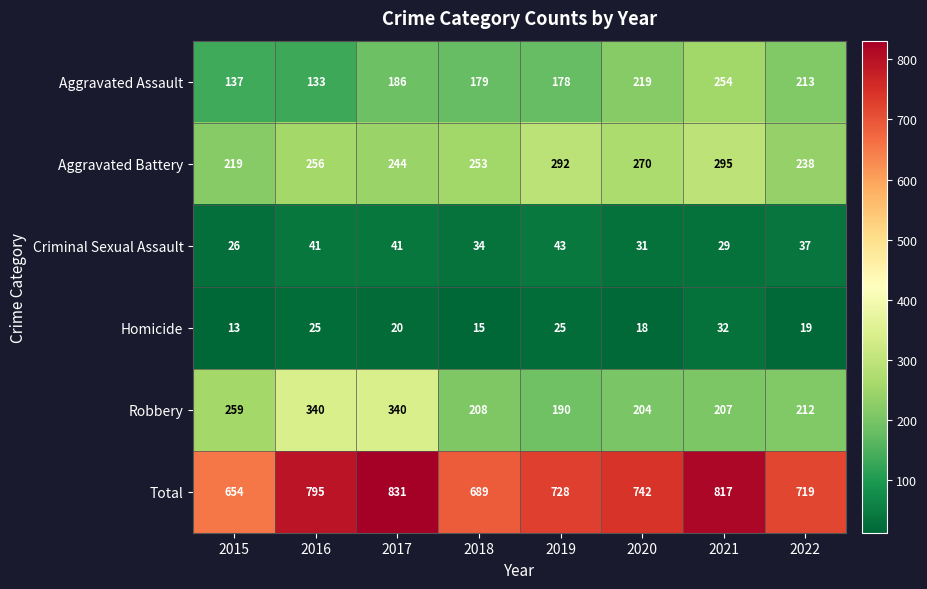

At 2022, list the series in order from largest to smallest.

Total, Aggravated Battery, Aggravated Assault, Robbery, Criminal Sexual Assault, Homicide